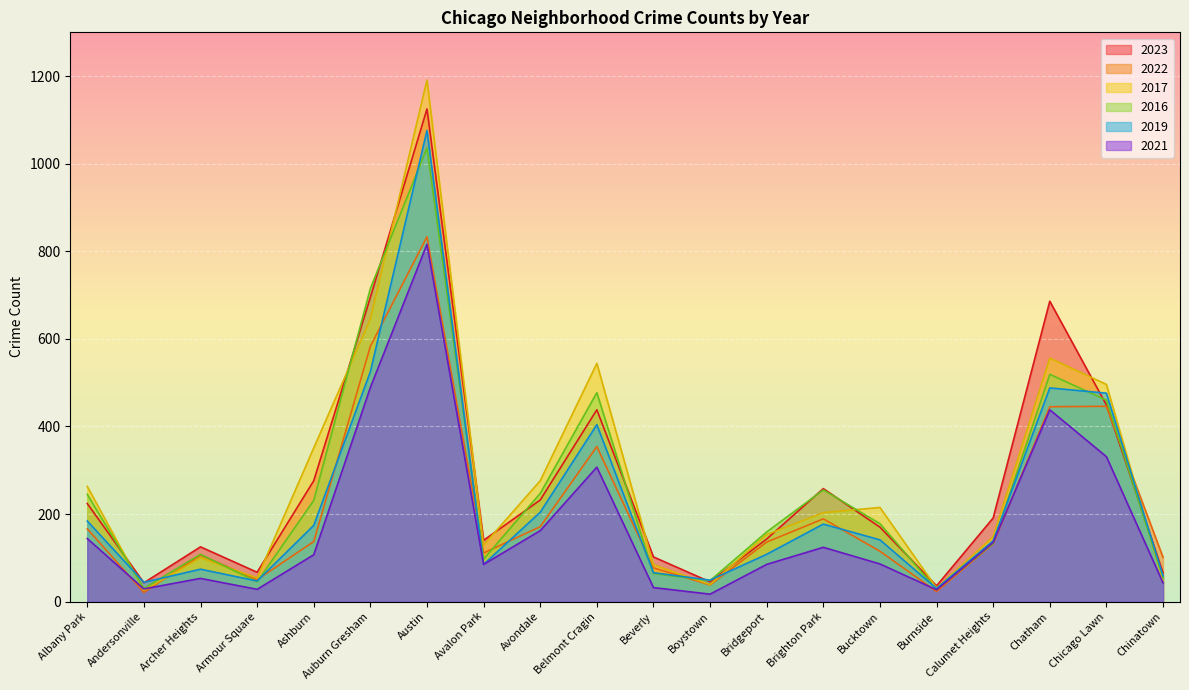

Where is the first local maximum for 2021?

Archer Heights